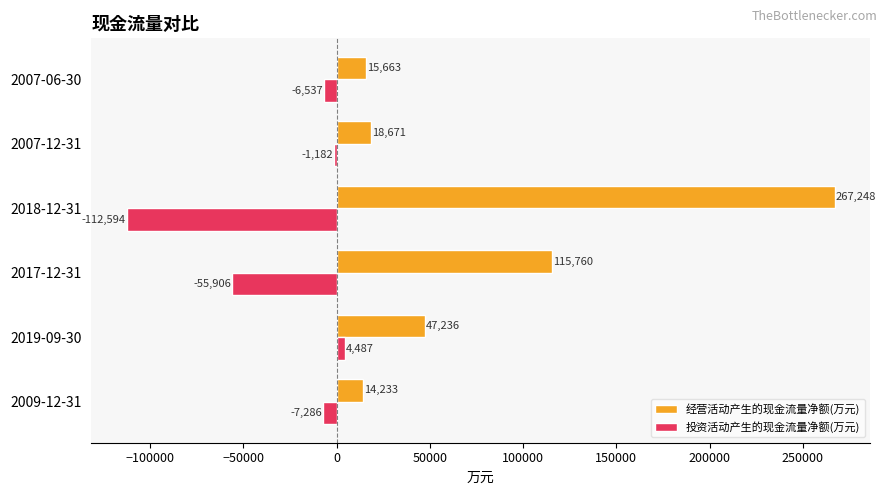

Which series has the largest total across all categories?

经营活动产生的现金流量净额(万元)